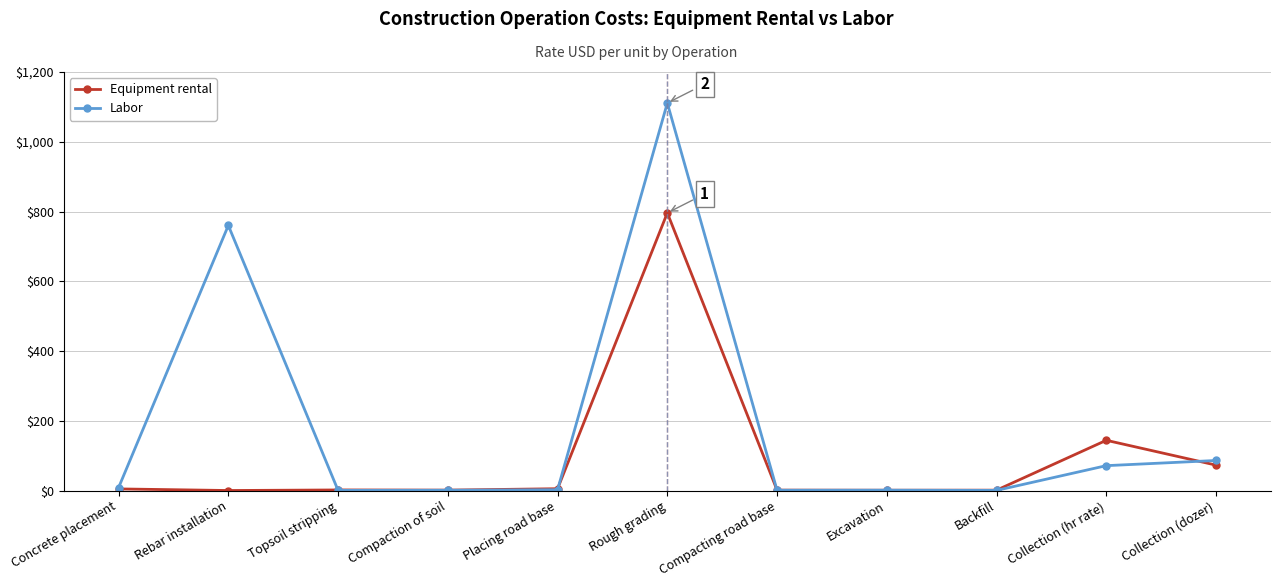

What is the sum of the Equipment rental values at Concrete placement and Backfill?

5.6